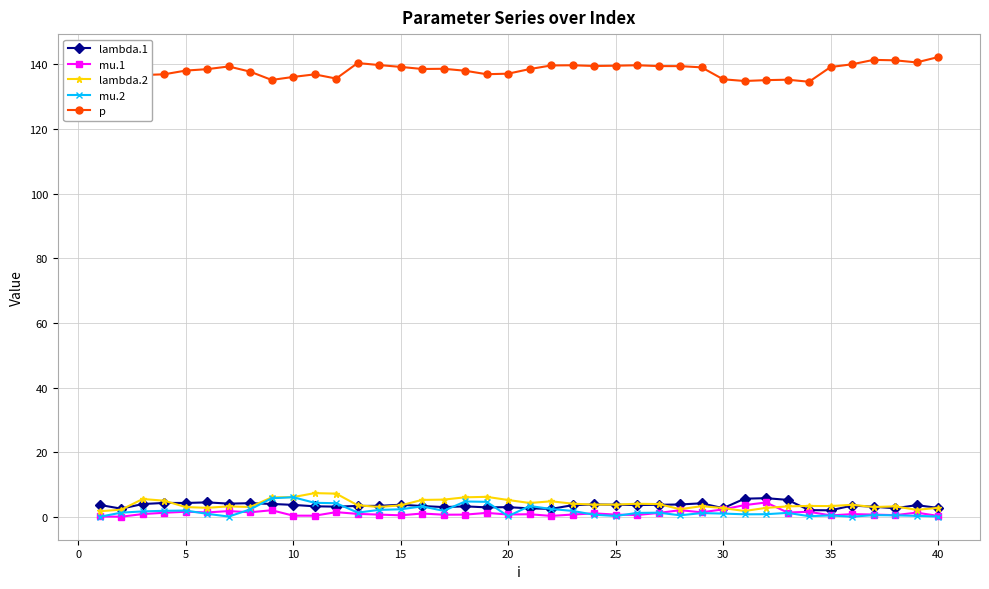

At how many categories does at least one series exceed 33?

40